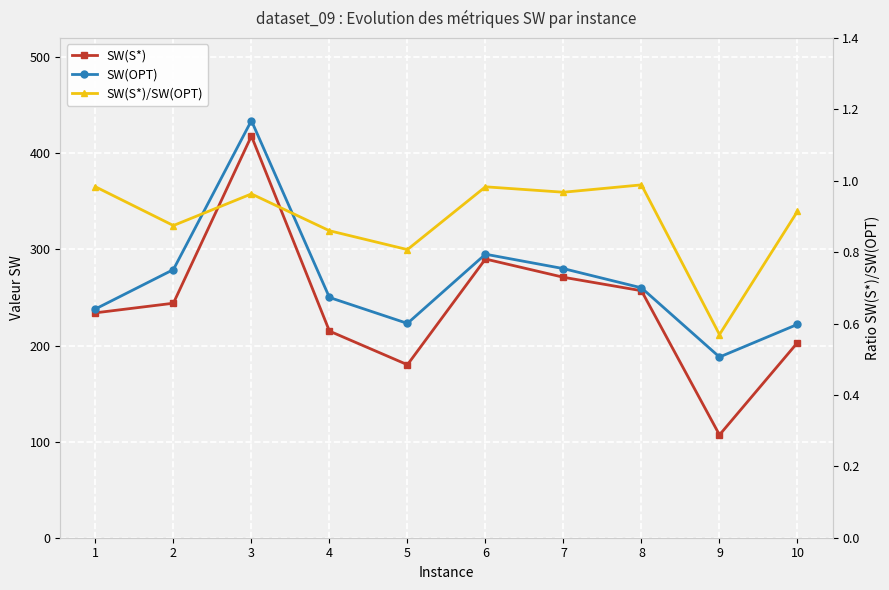

Reading left to right, extract all data points from this chart.

SW(S*): 234.0	244.0	418.0	215.0	180.0	290.0	271.0	257.0	107.0	203.0
SW(OPT): 238.0	279.0	434.0	250.0	223.0	295.0	280.0	260.0	188.0	222.0
SW(S*)/SW(OPT): 1.0	0.9	1.0	0.9	0.8	1.0	1.0	1.0	0.6	0.9